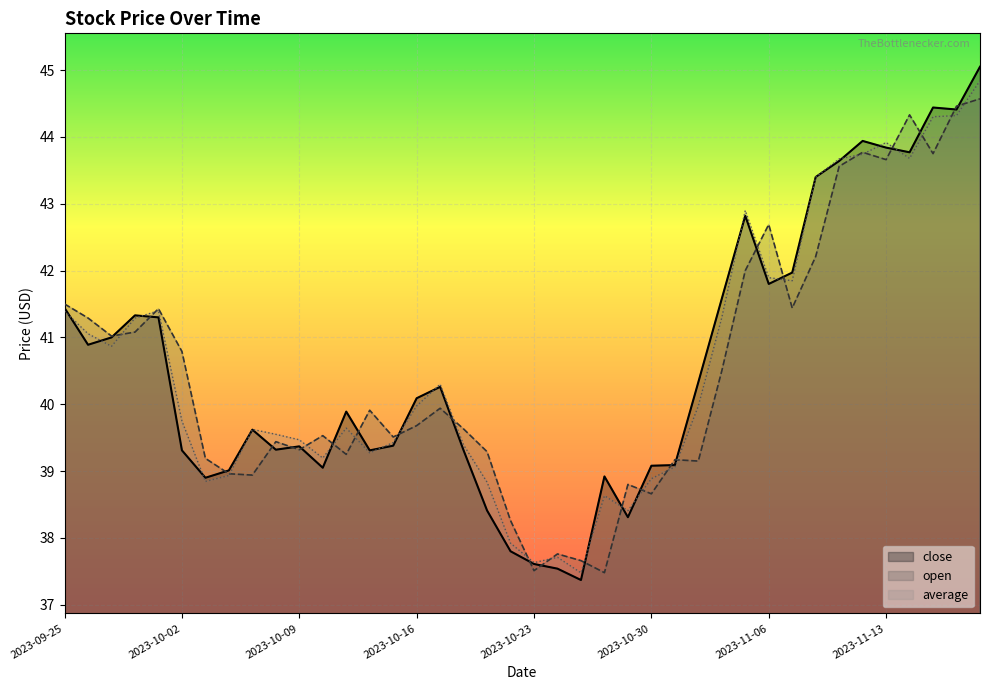

What position from the right is 2023-10-02?

35